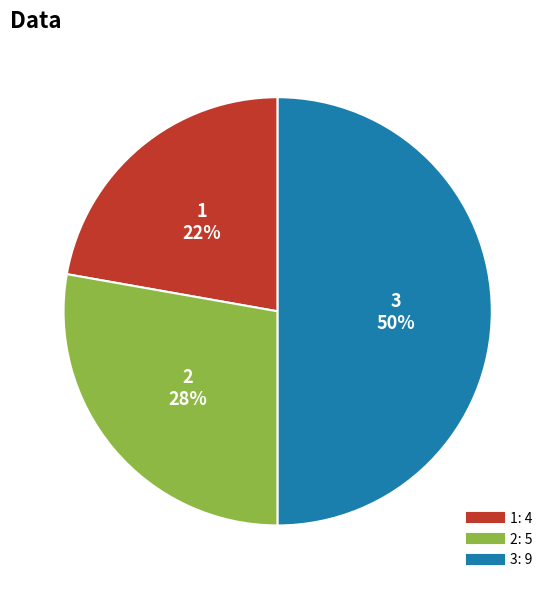

To the nearest percent, what portion does 3 represent?

50%